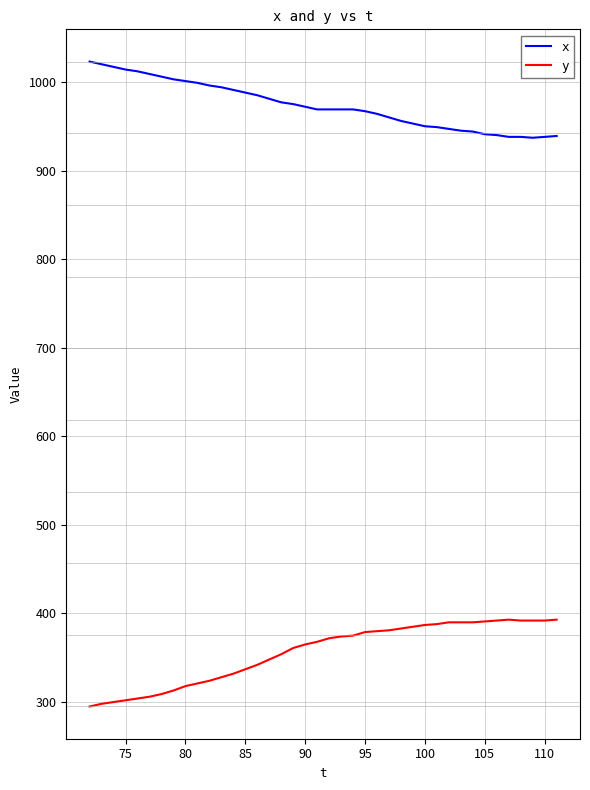

True or false: y and x cross at least once.

False